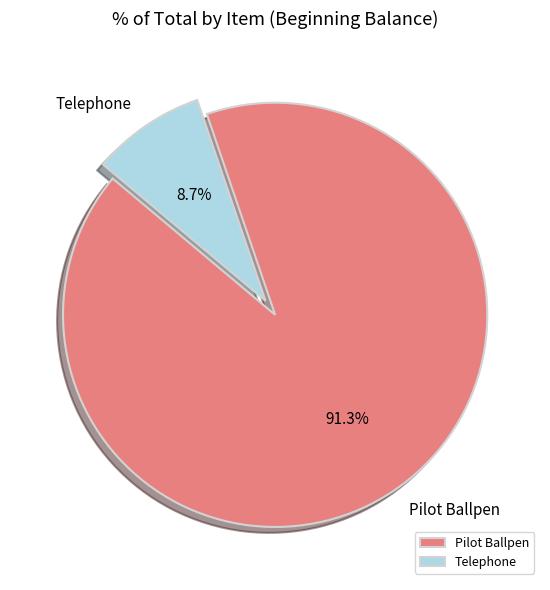

Which category accounts for the majority?

Pilot Ballpen